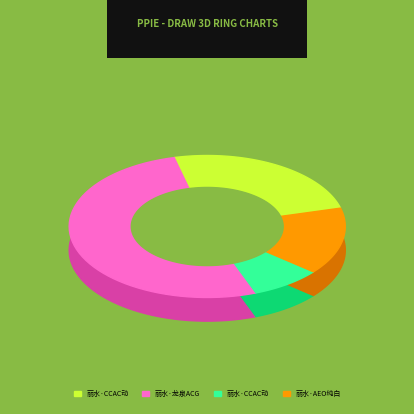

True or false: 丽水·CCAC动漫七夕（回馈展） accounts for 8% of the total.

True